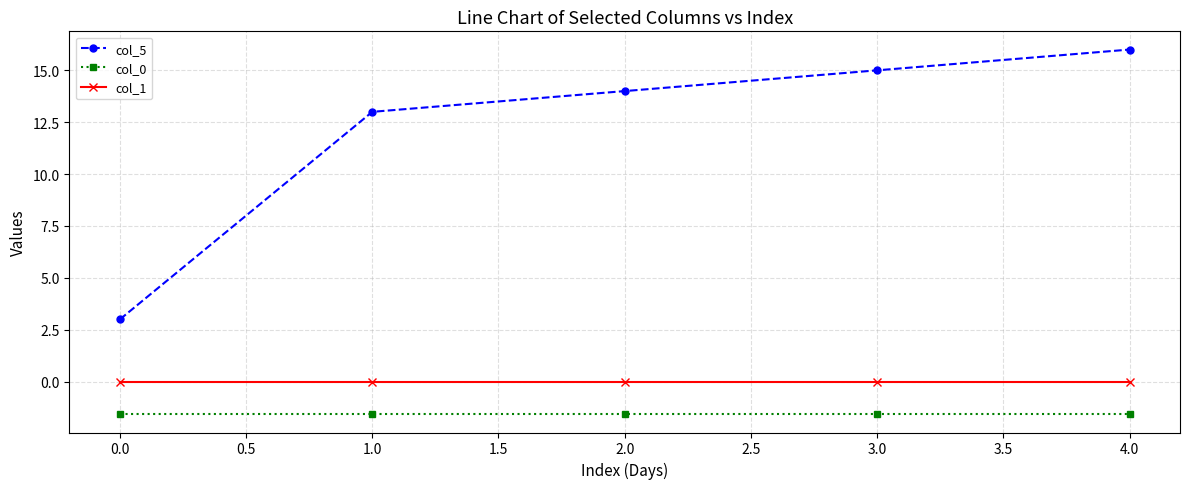

Is it true that col_1 equals 0.0 at 1.0?

True